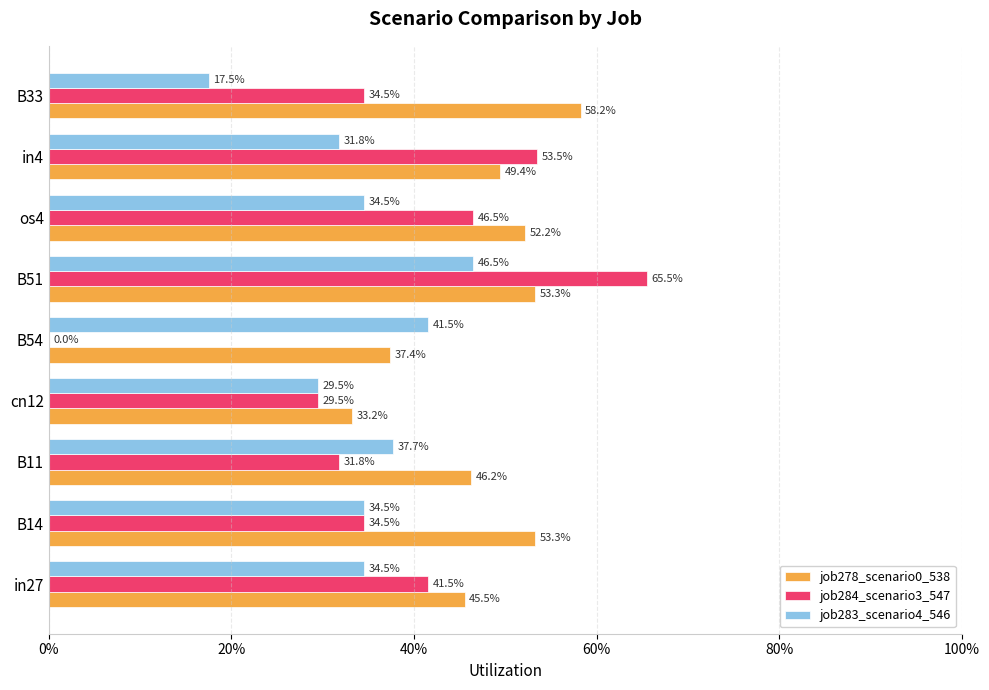

What are all the series names shown in the legend?

job278_scenario0_538, job284_scenario3_547, job283_scenario4_546